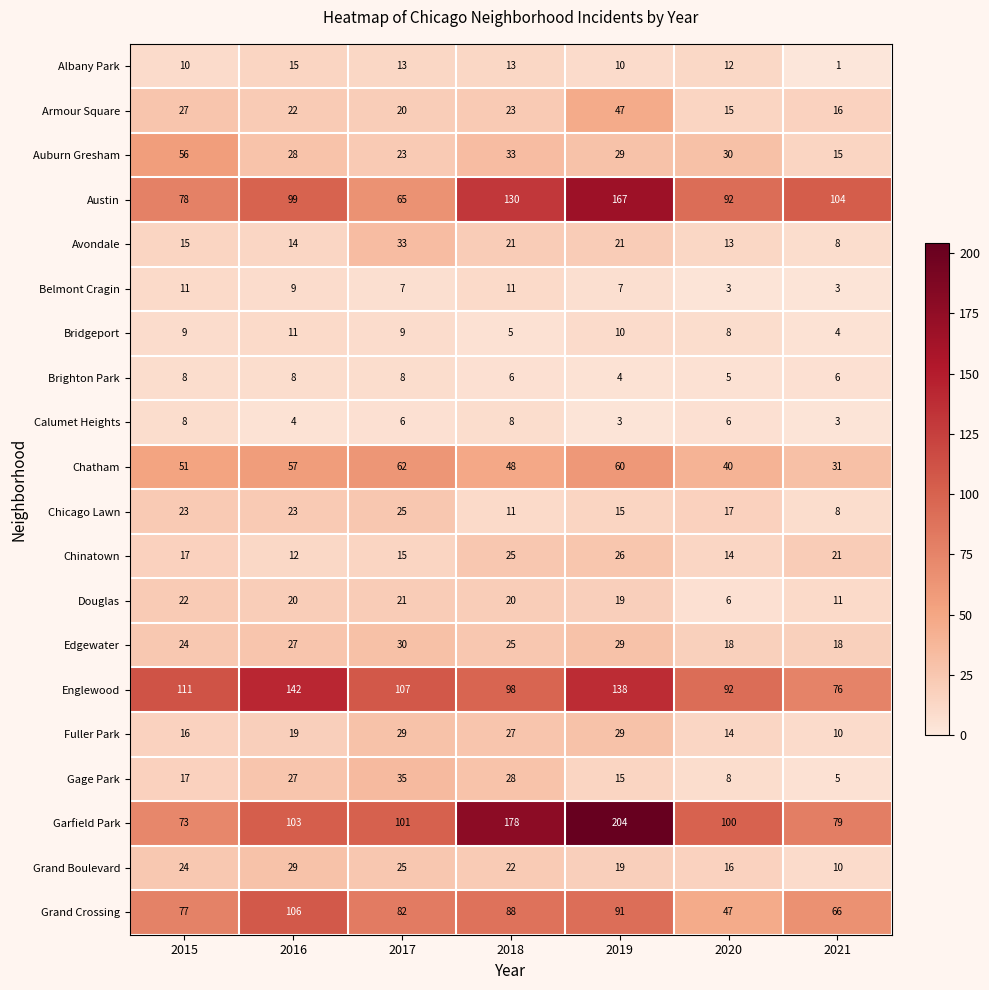

How many data points does each series have?

7